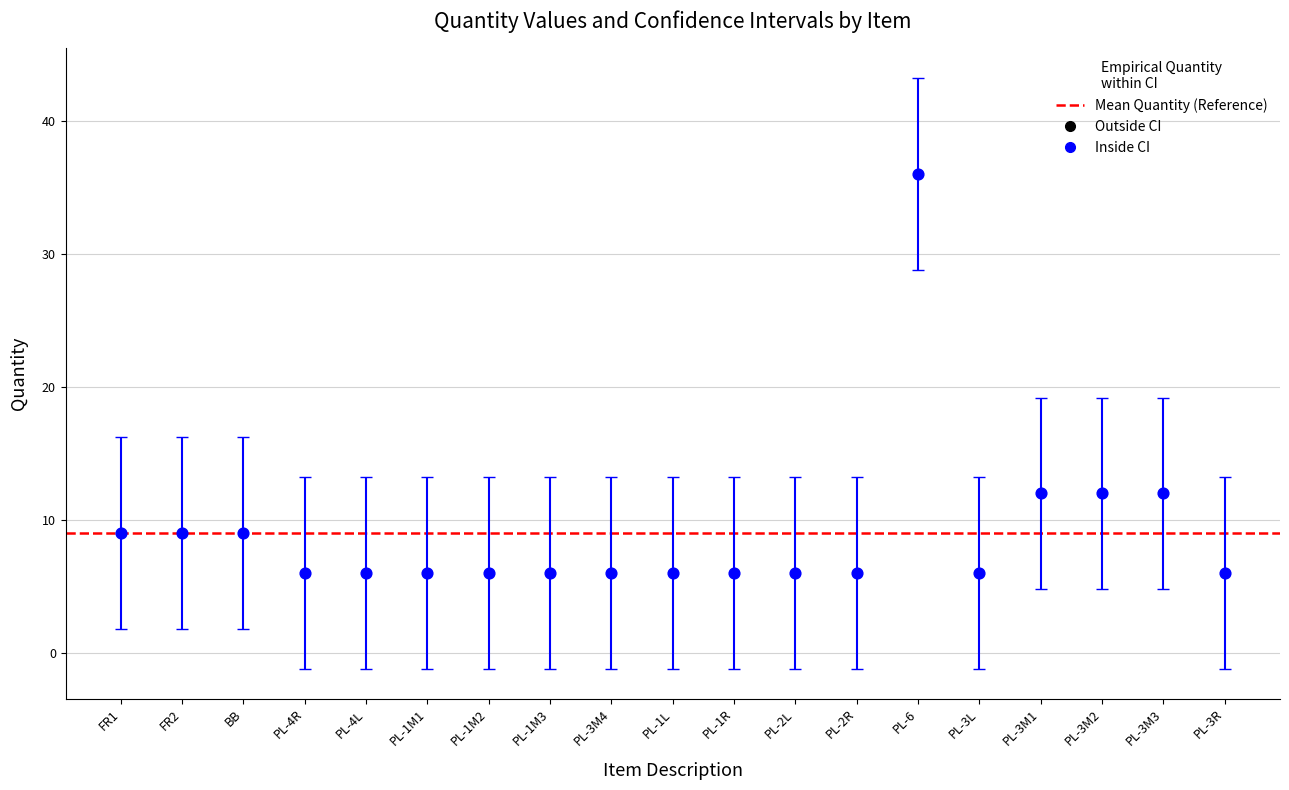

What is the range of Y values (max minus min)?

30